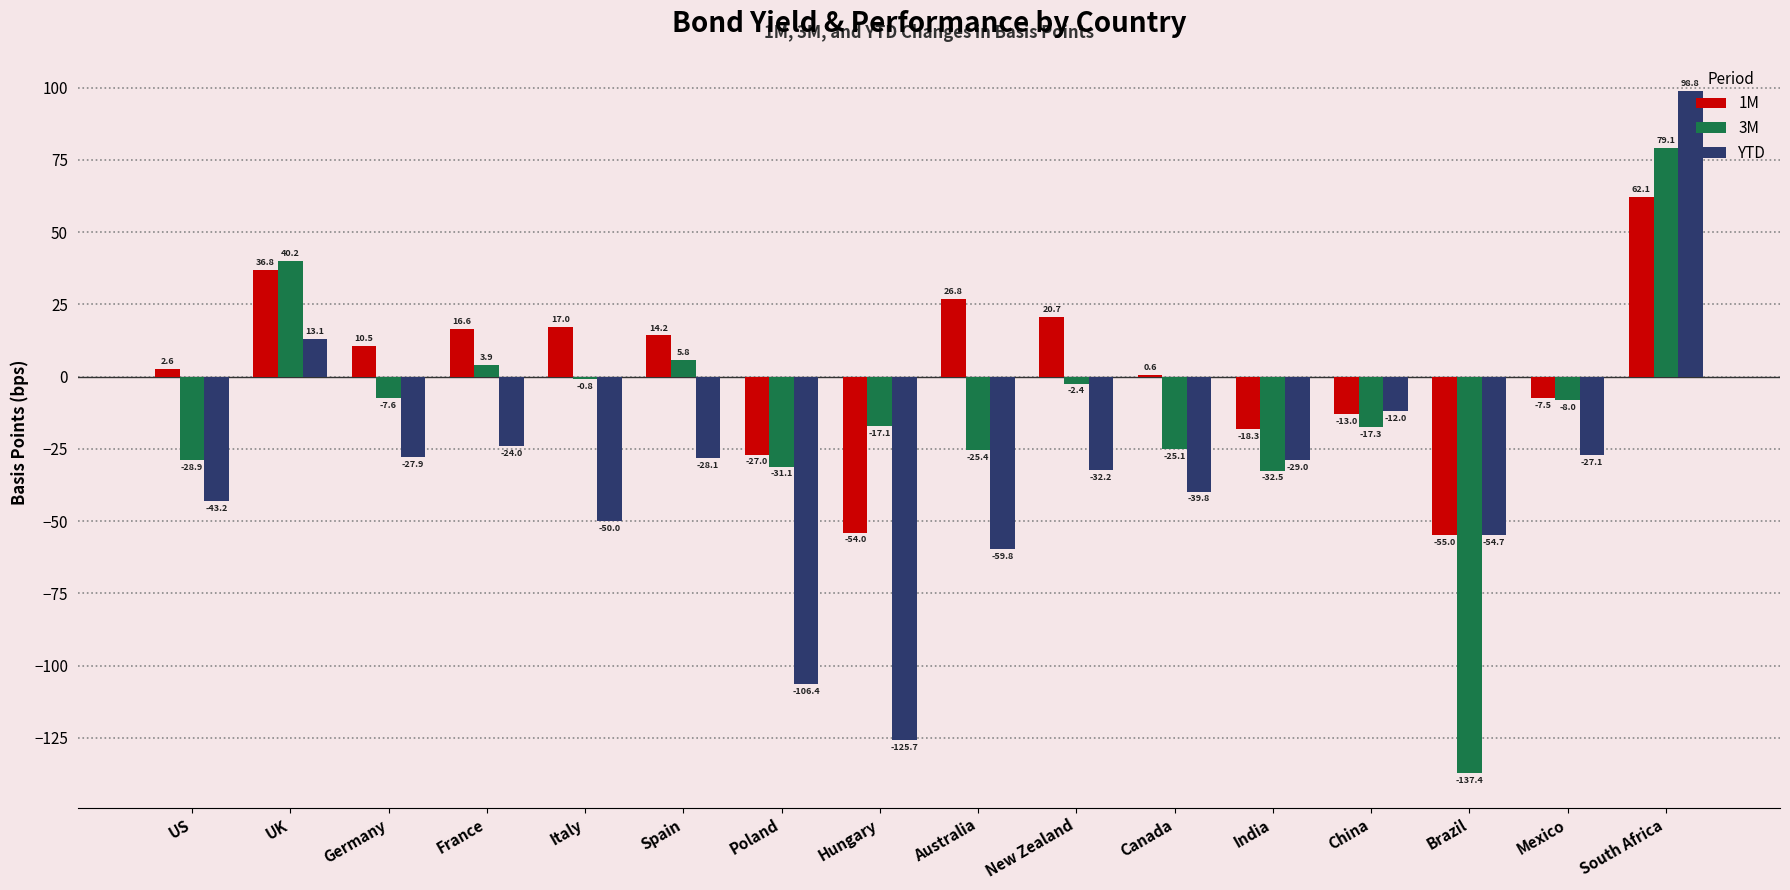

Is the value of YTD at France greater than the value of 3M at China?

No